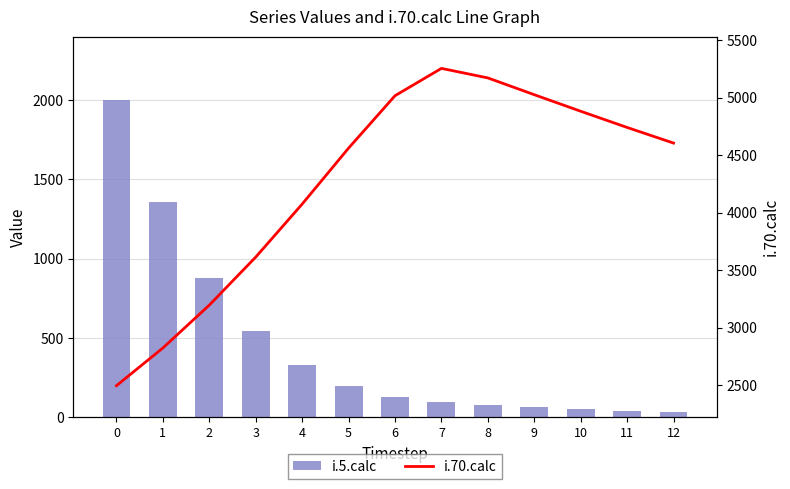

How many data points in i.5.calc are less than 129?

6